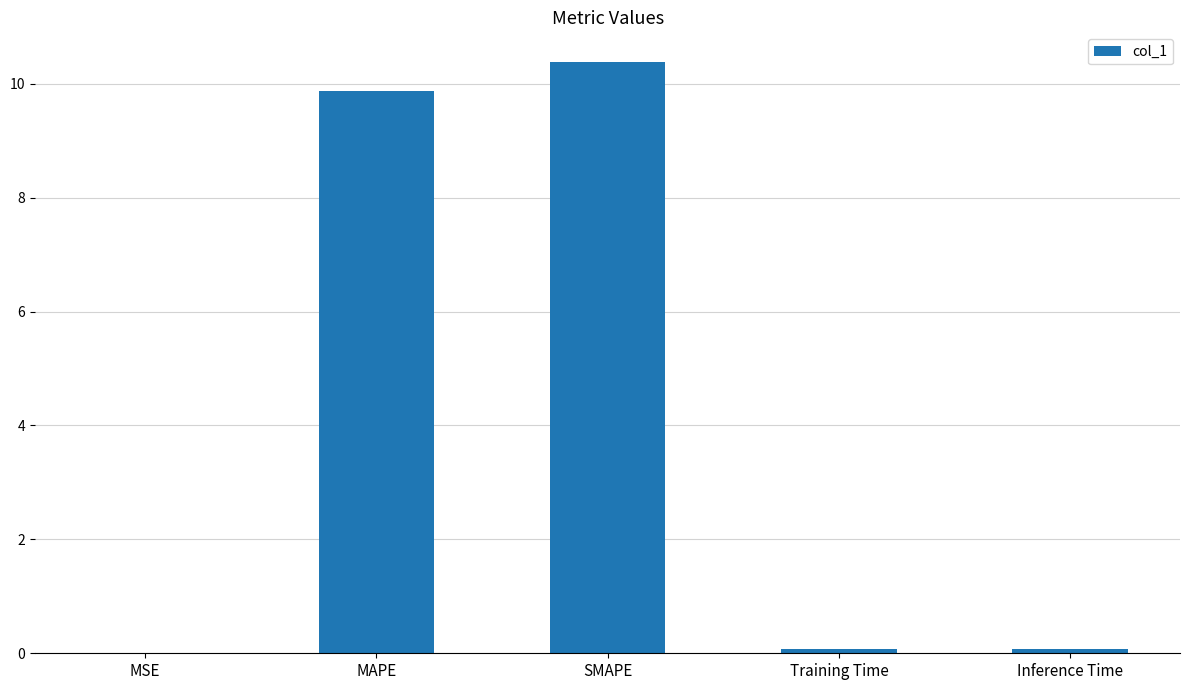

Is it true that the value at MAPE is 5.6?

False